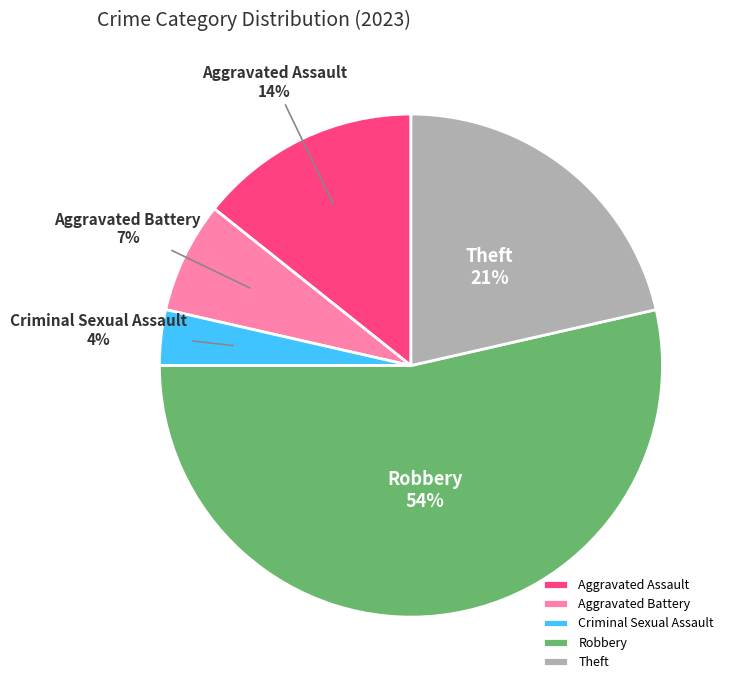

What percentage is the Theft slice, to the nearest percent?

21%